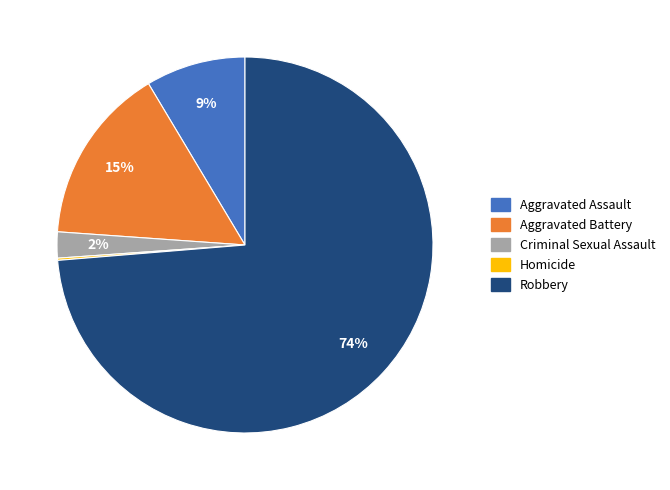

What is the largest slice in the pie chart?

Robbery